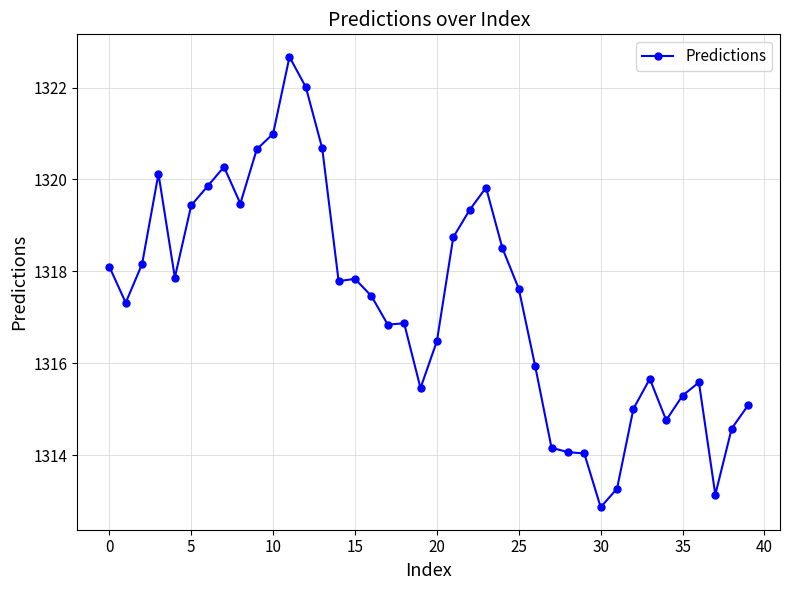

What is the minimum value shown in the chart?

1312.9